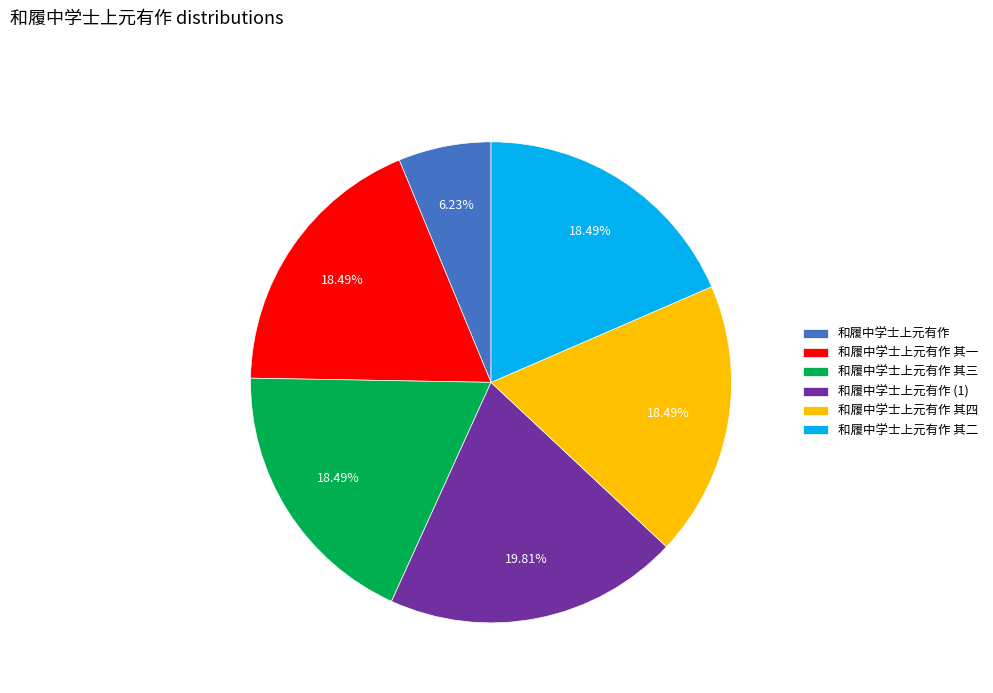

Approximately how many times larger is the value at 和履中学士上元有作 compared to 和履中学士上元有作 其二?

0.3